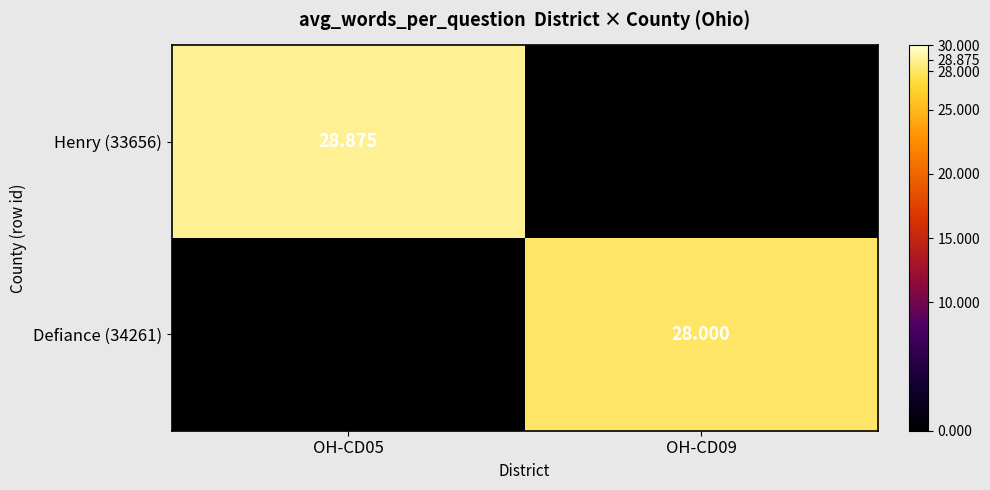

Read the Henry (33656) value at OH-CD05.

28.9